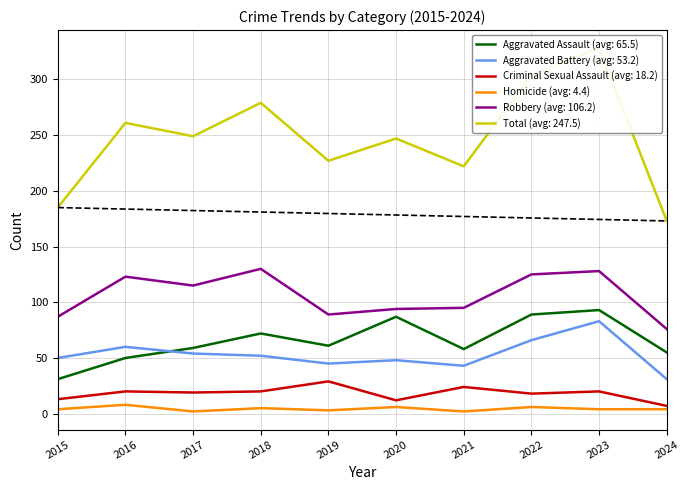

Does the chart display data point markers on the line(s)?

No